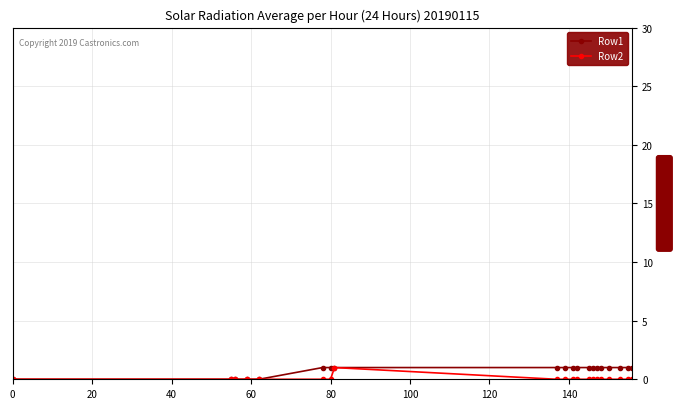

True or false: Row2 has more than 0 points higher than both neighbors.

True